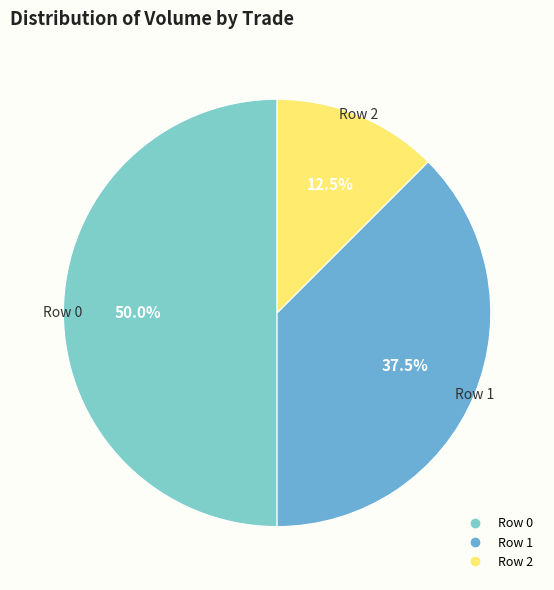

Which slice is the smallest?

Row 2